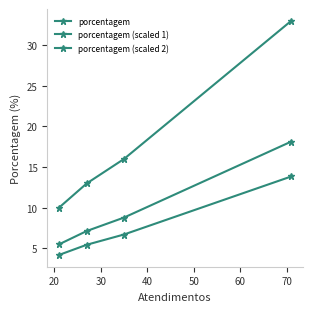

Which series has the largest total across all categories?

porcentagem